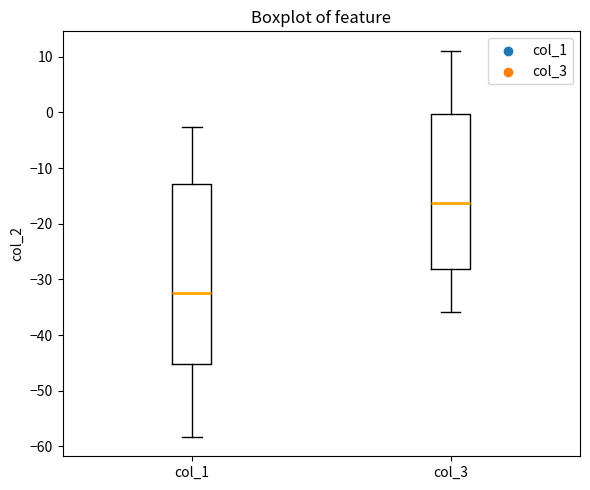

Which box's median line is the highest?

col_3